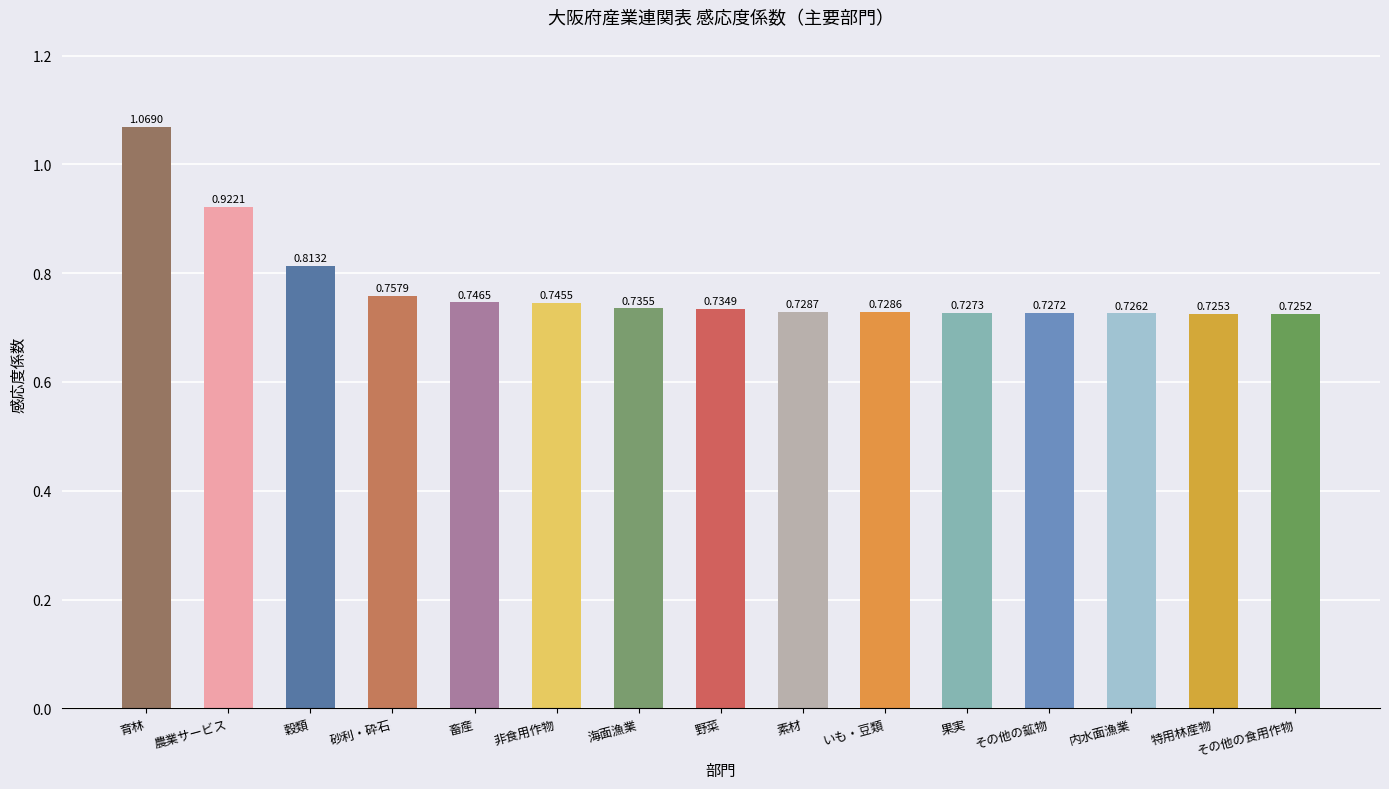

Count the number of categories in the chart.

15